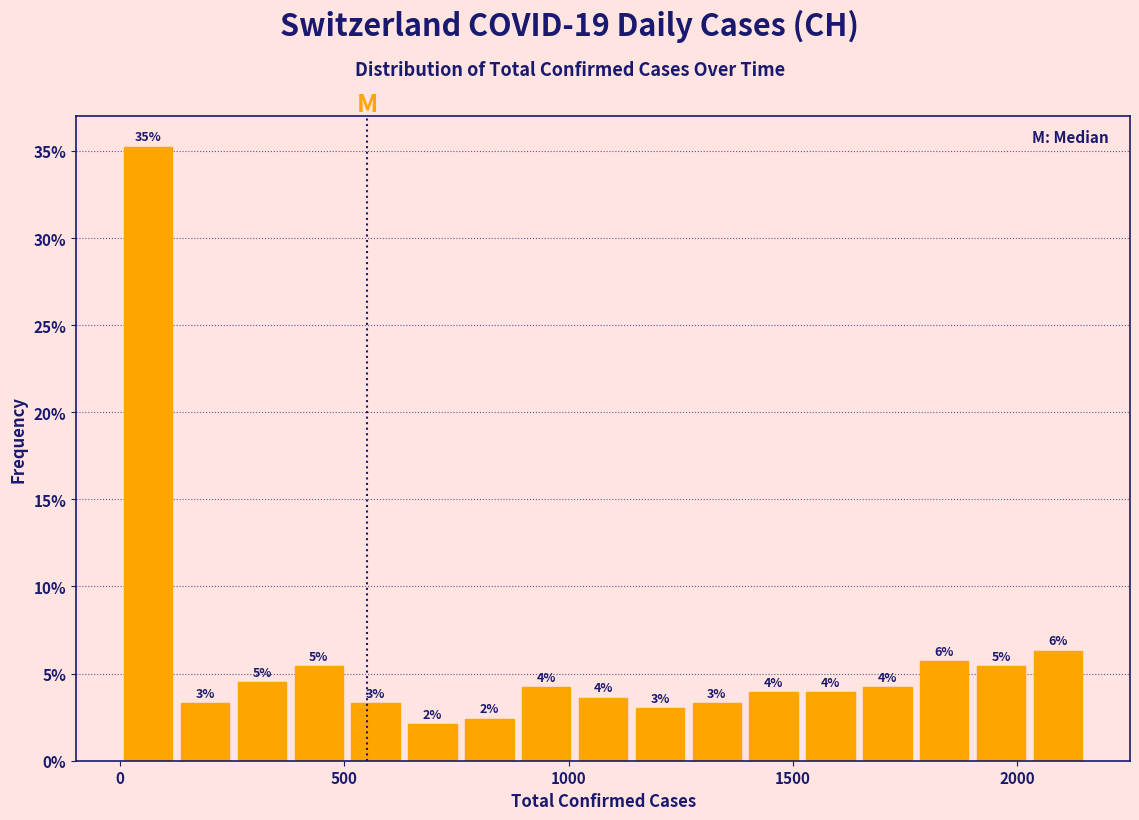

Read against the x-axis, roughly where is the centre of the tallest bar?

50